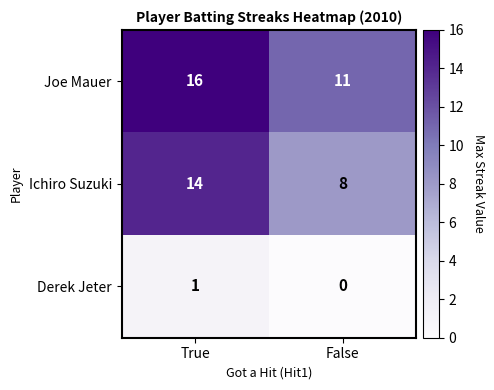

What is the total value across all series at False?

19